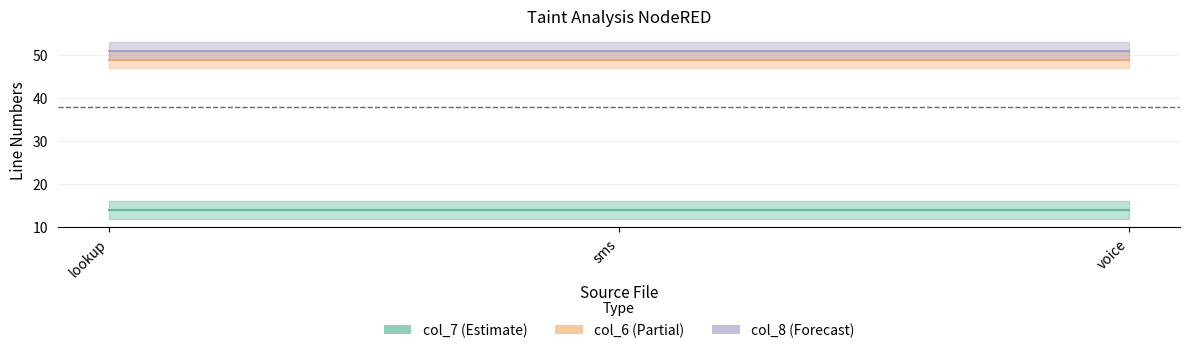

What is the greatest value displayed?

51